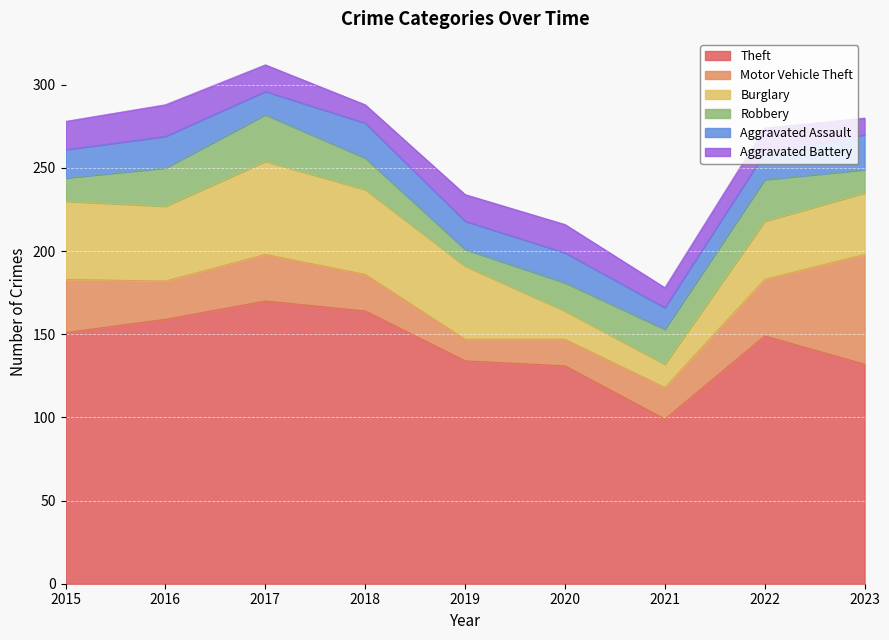

What is the total value across all series at 2016?

288